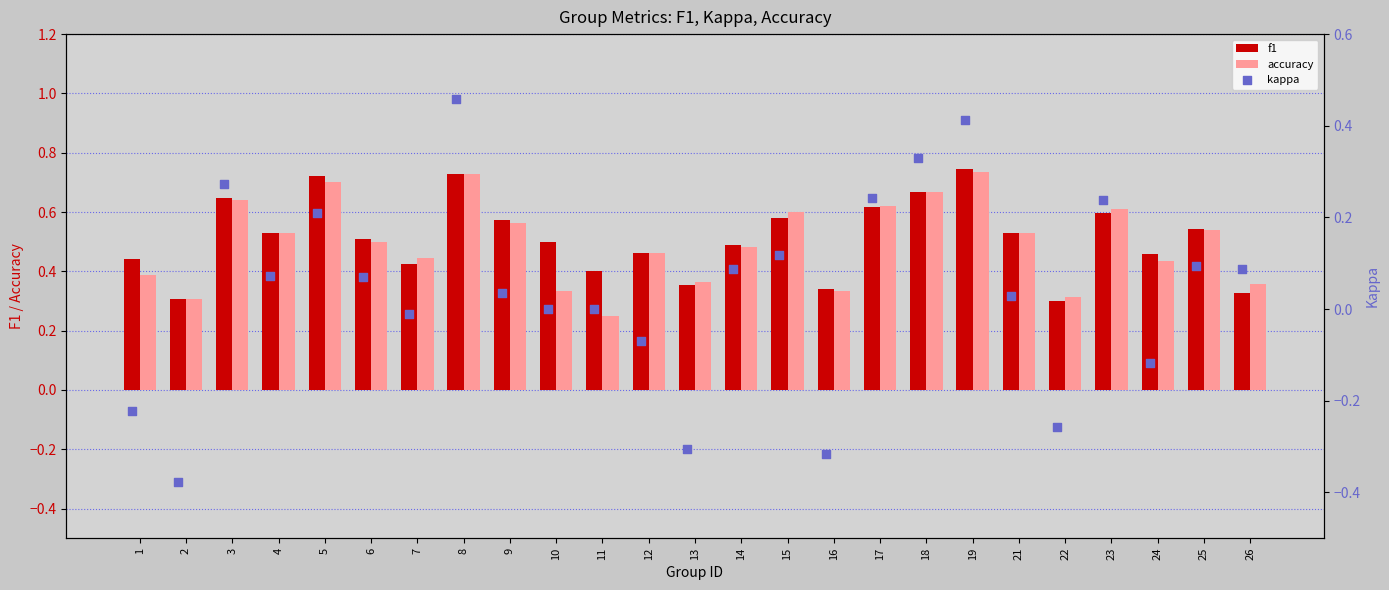

At how many categories does at least one series exceed 0?

25